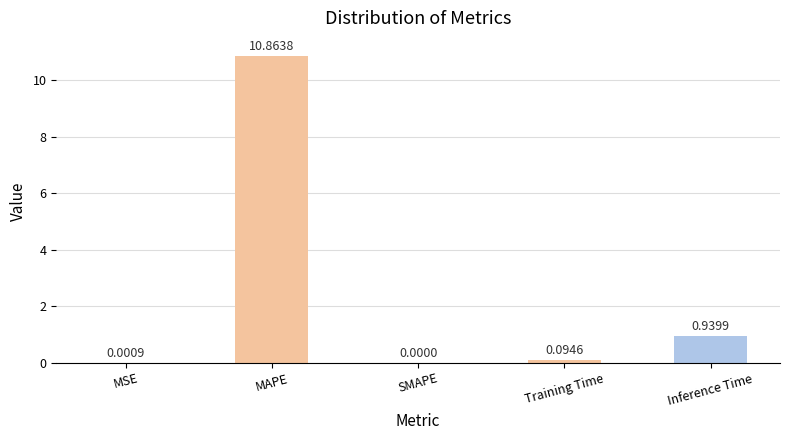

What is the sum of all values?

11.9